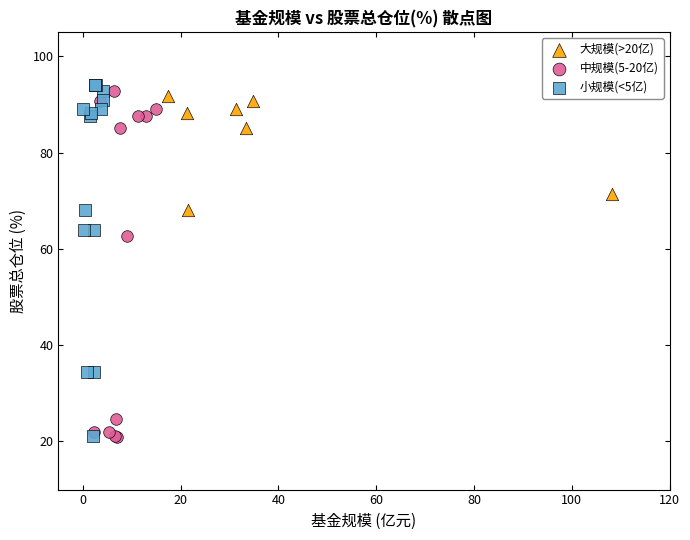

Which series has the largest Y range (max minus min)?

小规模(<5亿)